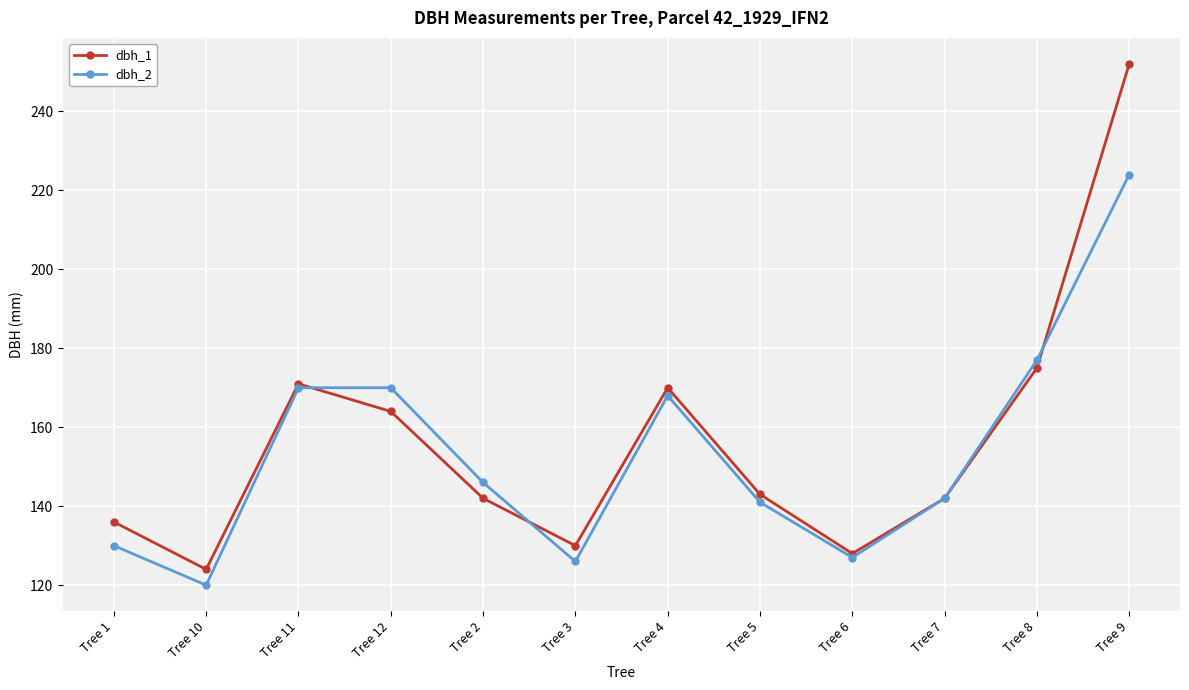

What is the label of the 5th point from the left?

Tree 2